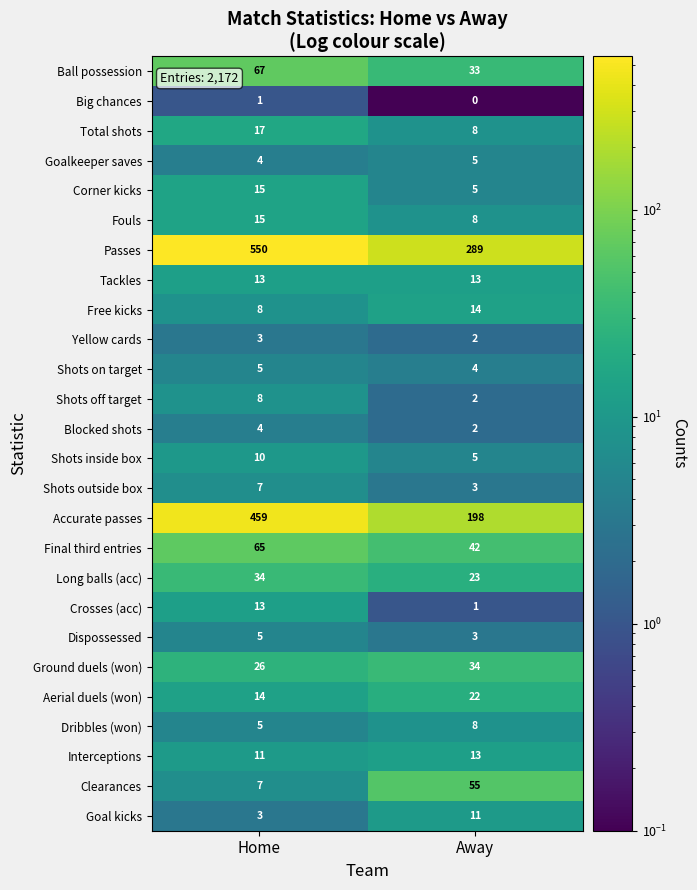

What is the sum of the Fouls values at Away and Home?

23